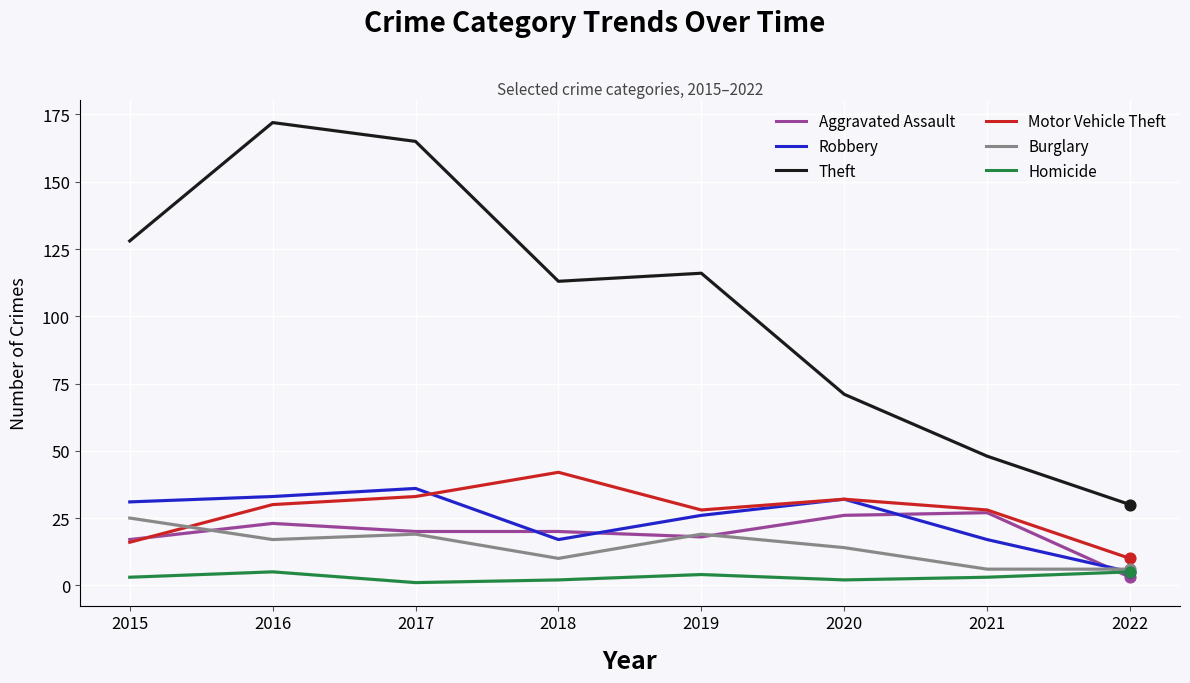

Is the value of Theft at 2017 greater than the value of Burglary at 2016?

Yes